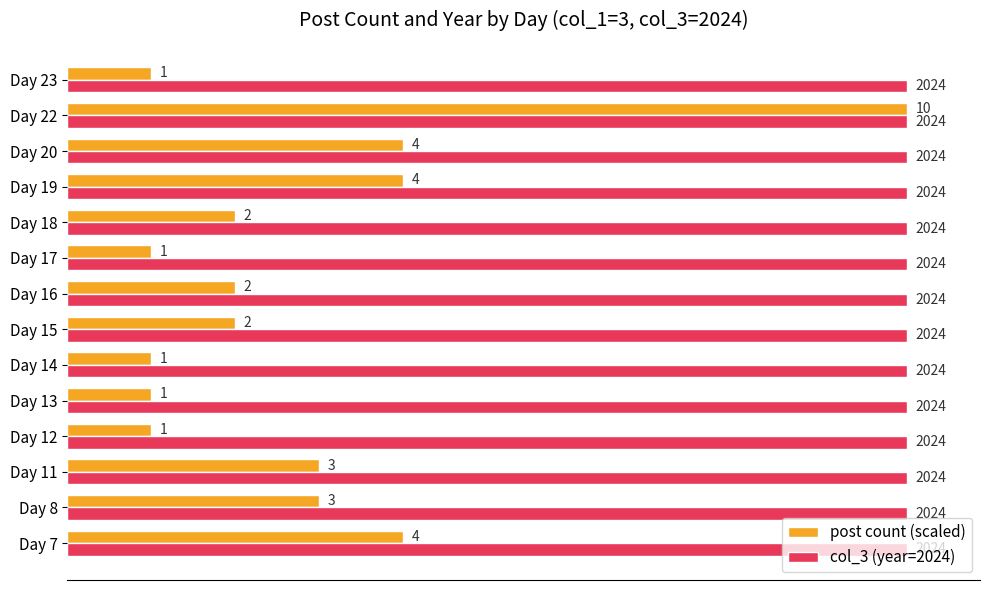

How many data points in post count (scaled) are less than 404?

5